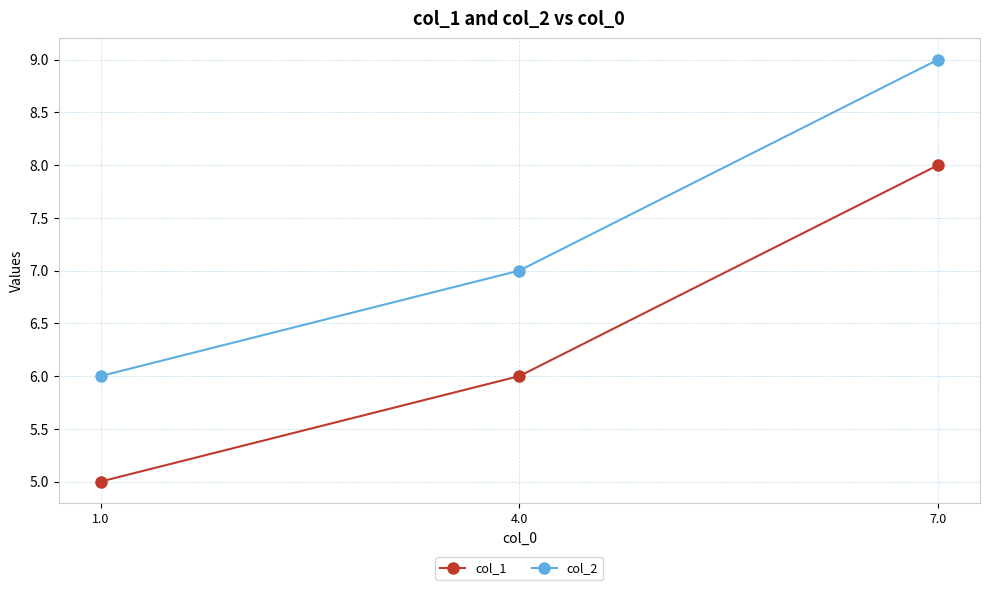

What value does the col_2 series have at 7.0?

9